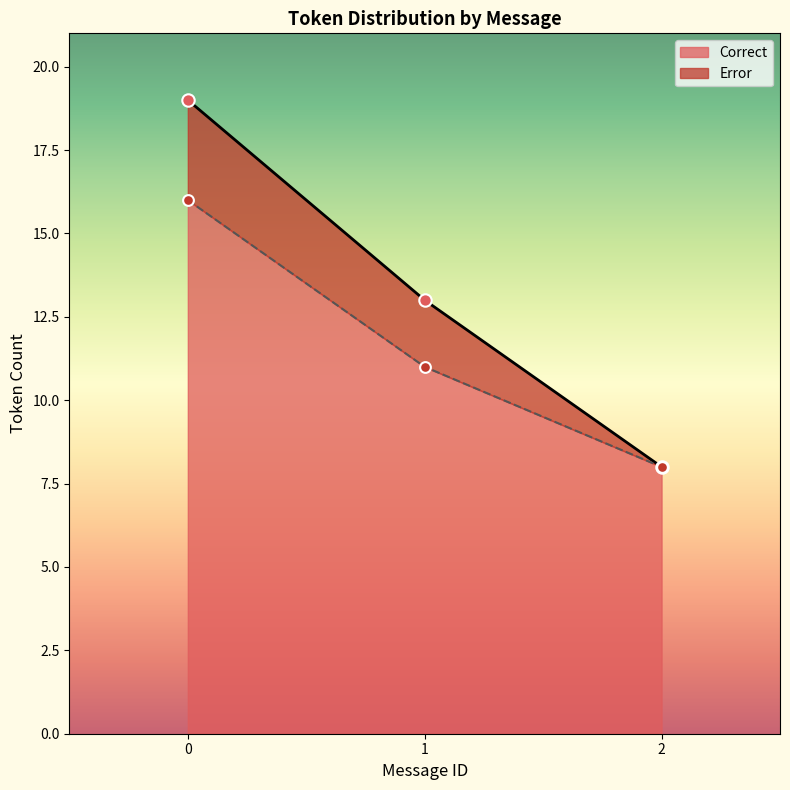

Which series reaches the maximum Y coordinate?

Correct